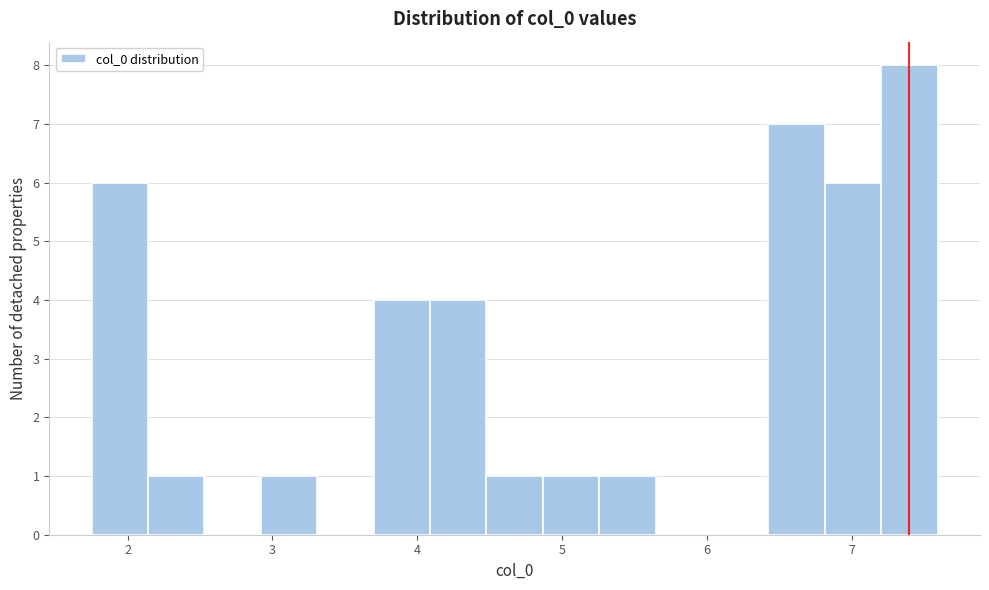

Around what value on the x-axis is the tallest bar? Give the approximate position of its centre, as read against the axis.

7.4